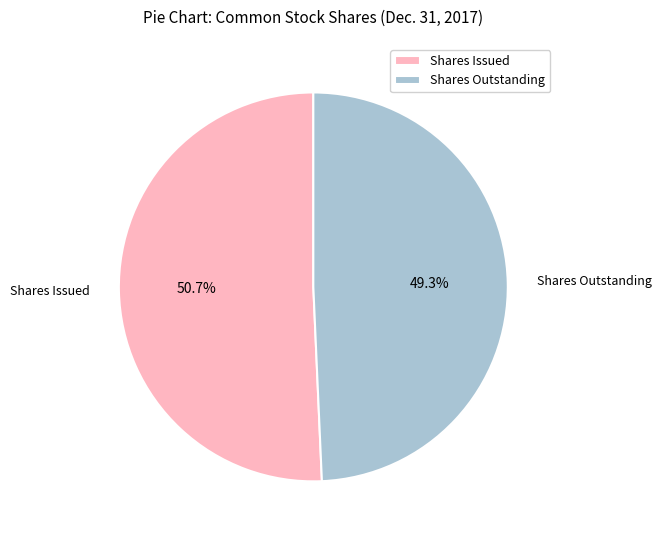

Is there a majority slice in this chart?

Yes